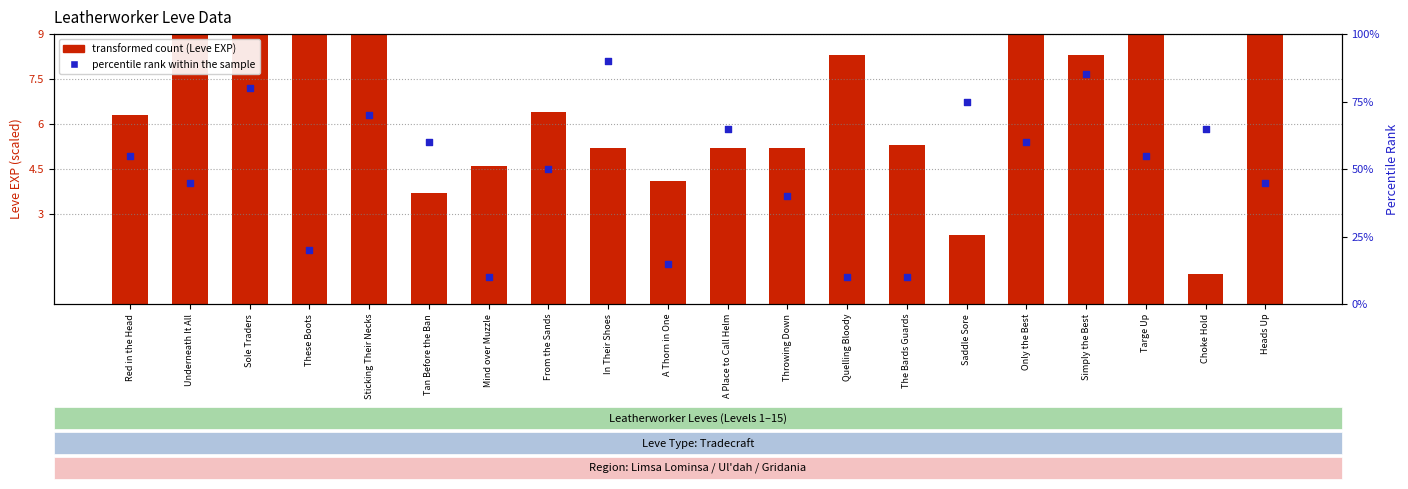

Which series has the largest total across all categories?

percentile rank within the sample